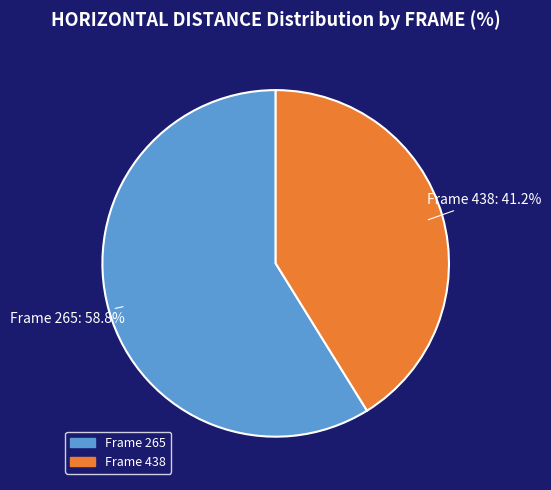

Is there any slice that represents more than half of the pie?

Yes